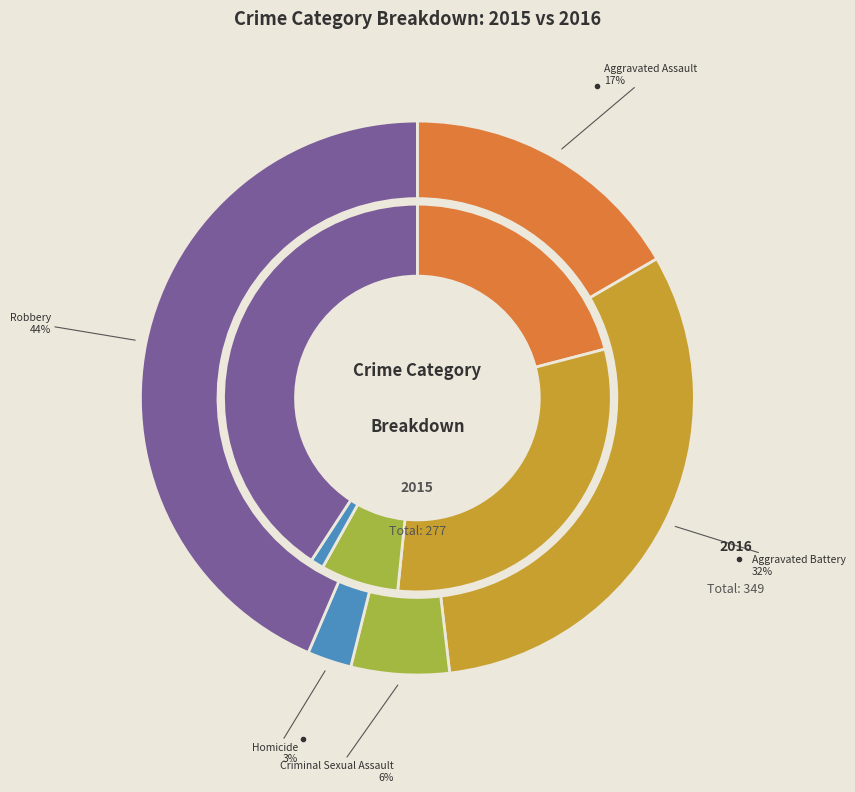

Does Aggravated Assault account for over 50% of the chart?

No